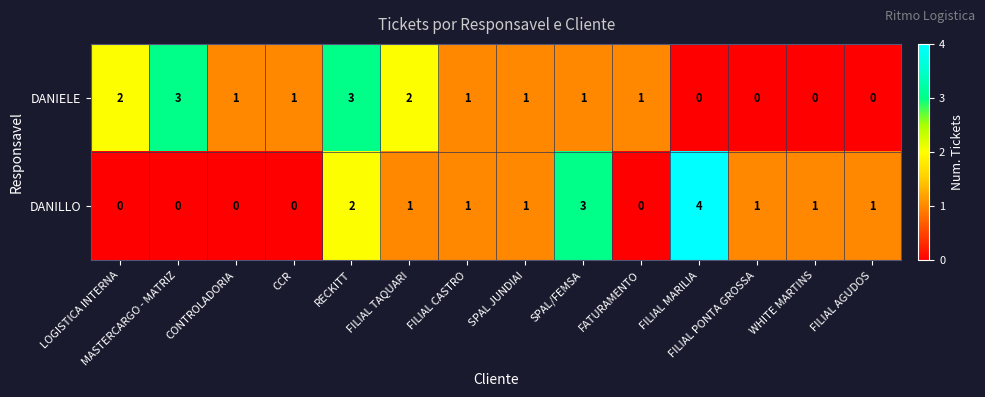

List the series in order of their peak value, highest first.

DANILLO, DANIELE